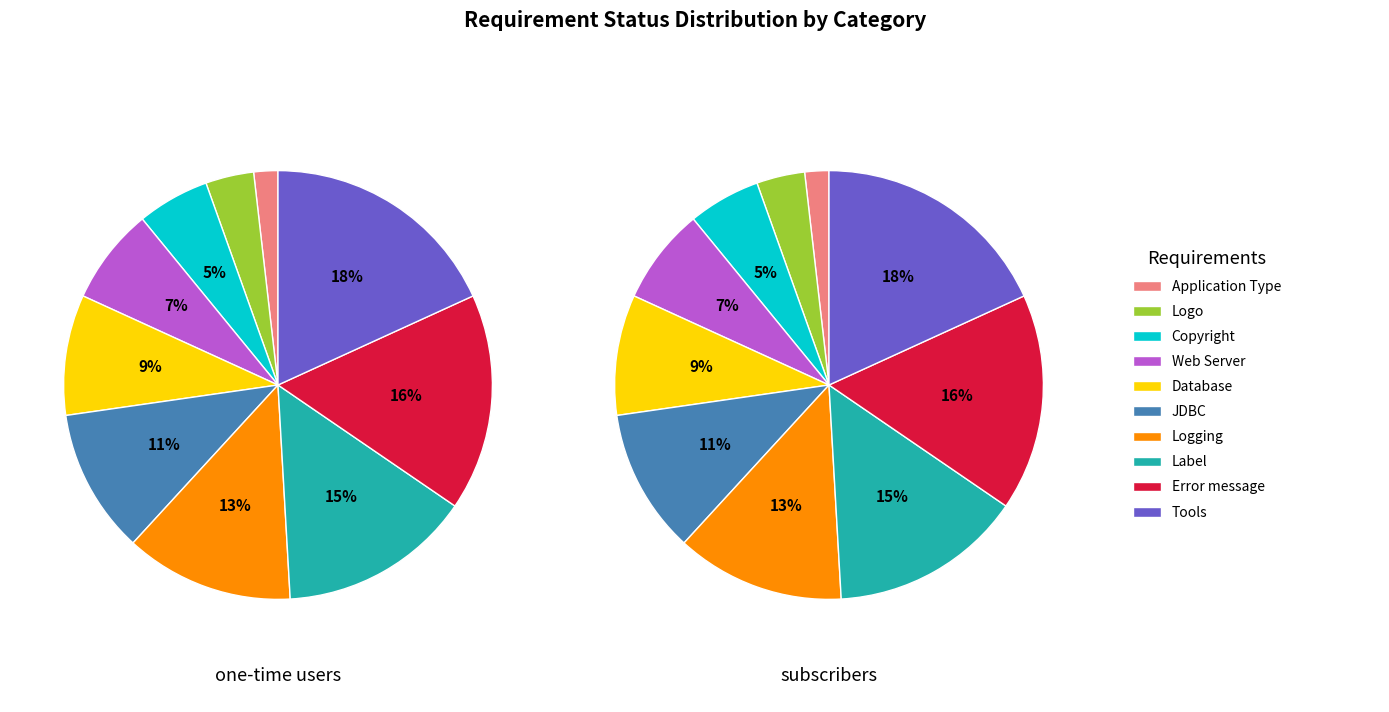

Which series has the largest range (max minus min)?

one-time users